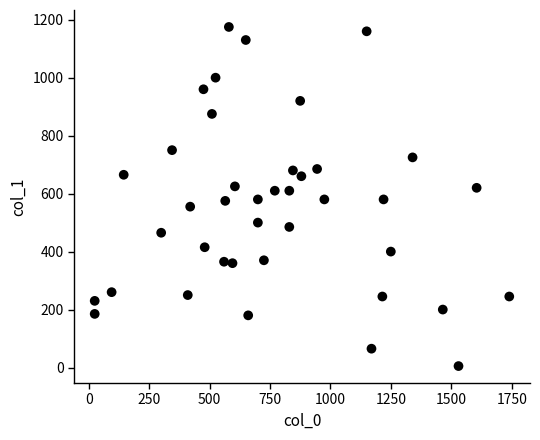

What is the range of Y values (max minus min)?

1170